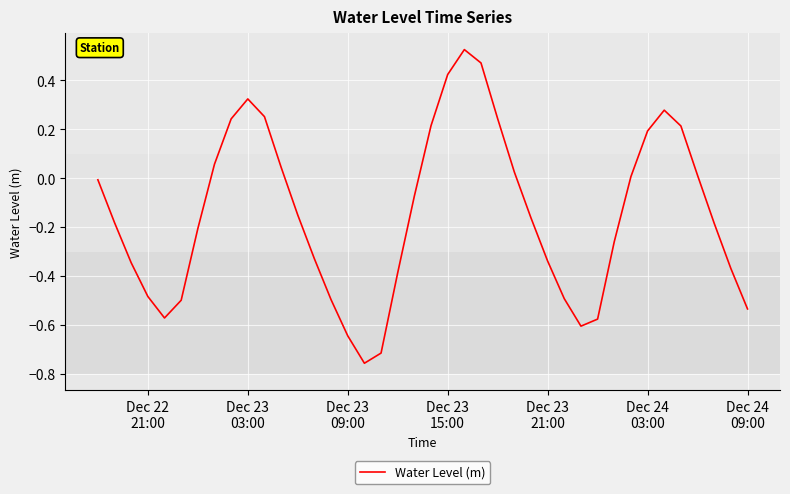

What is the difference between the maximum and minimum values?

1.3